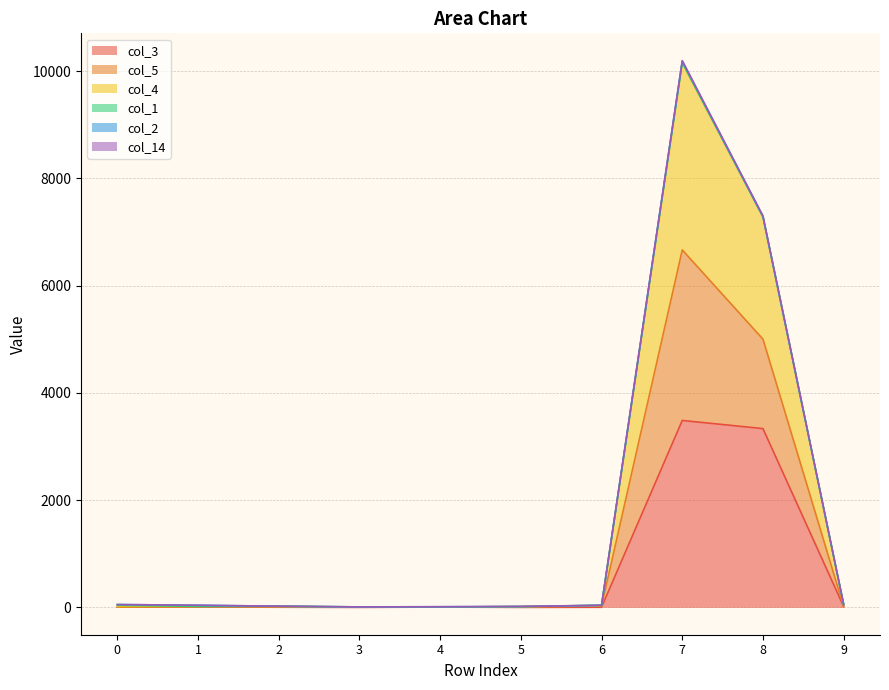

At which category is the sum across all series the highest?

7